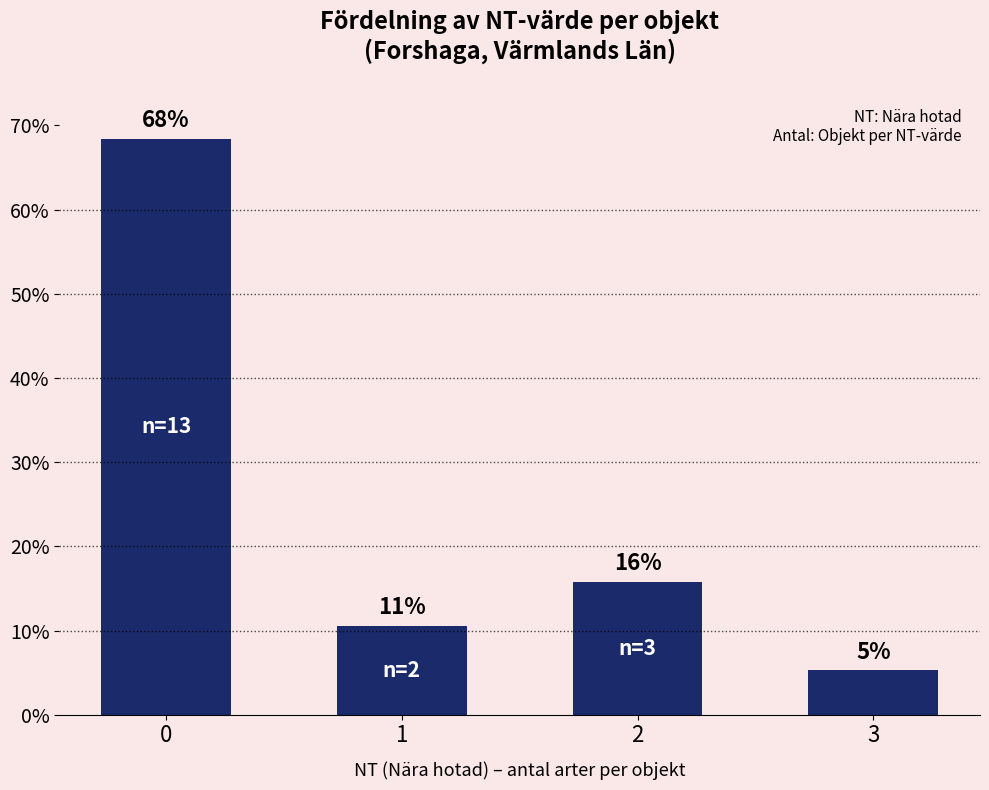

Are the bars grouped side by side (vs. stacked)?

No